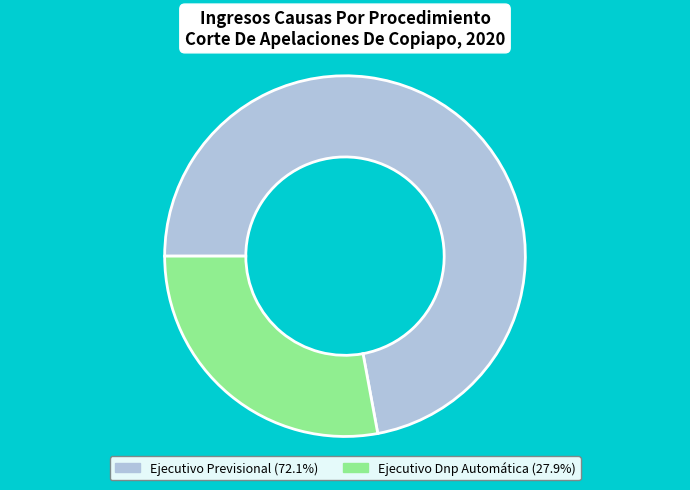

How many segments does this pie chart have?

2